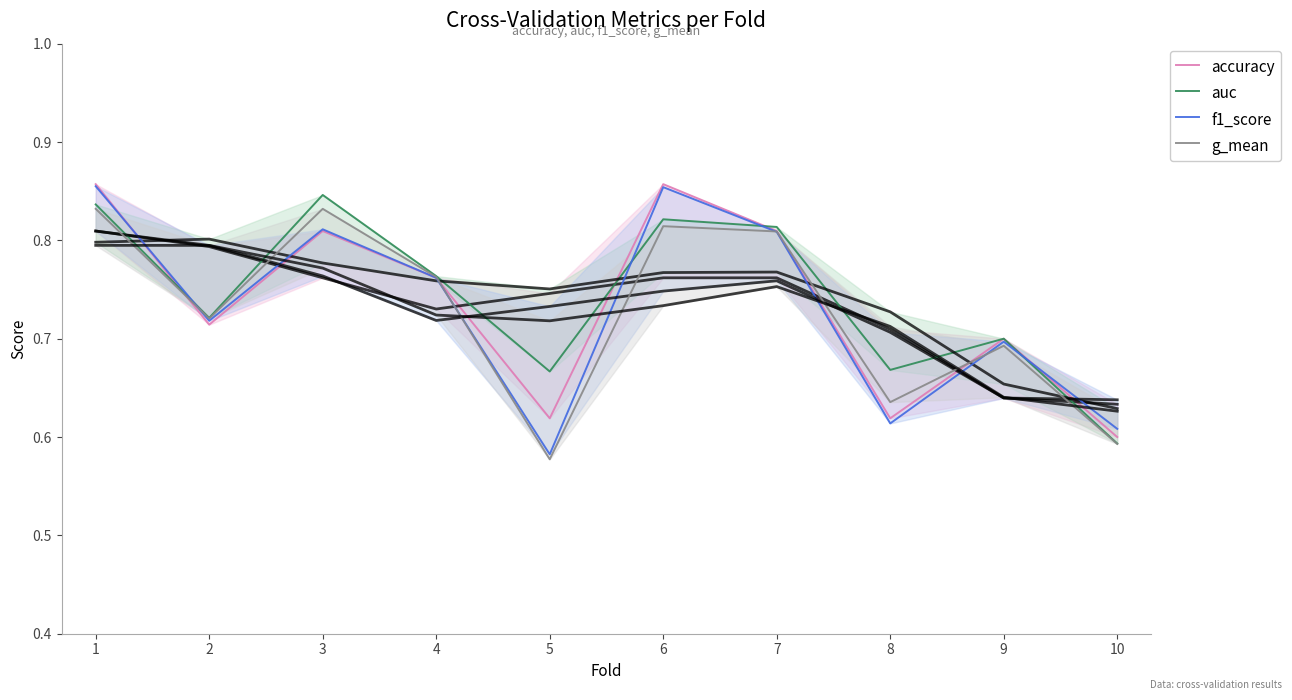

Is it true that accuracy equals 0.6 at 8?

True